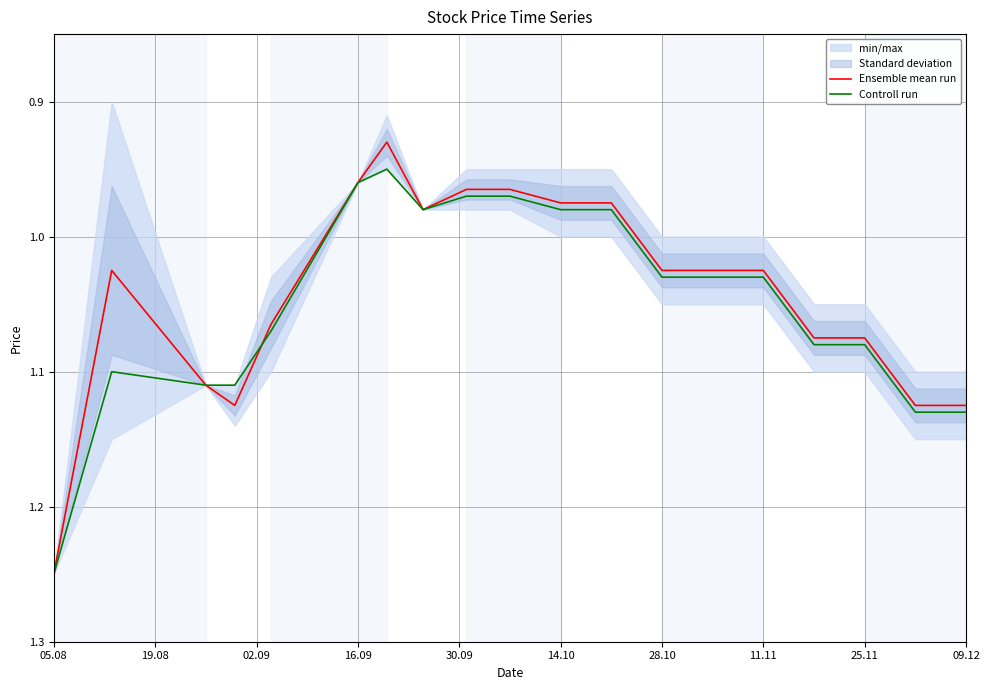

At which label does Ensemble mean run first exceed 1?

05.08